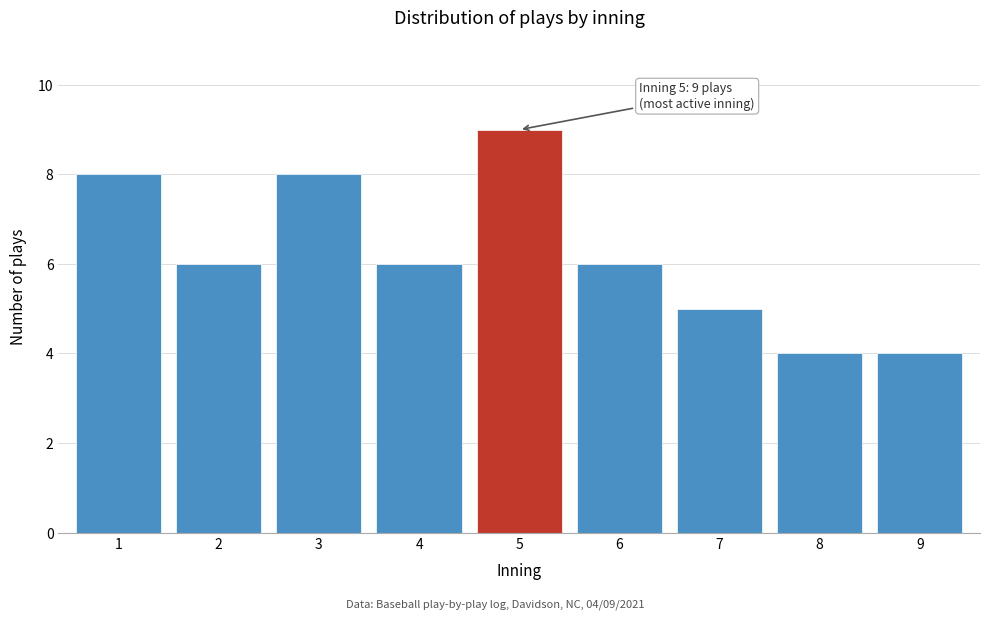

Reading left to right, transcribe all the data shown in this chart.

1=8	2=6	3=8	4=6	5=9	6=6	7=5	8=4	9=4